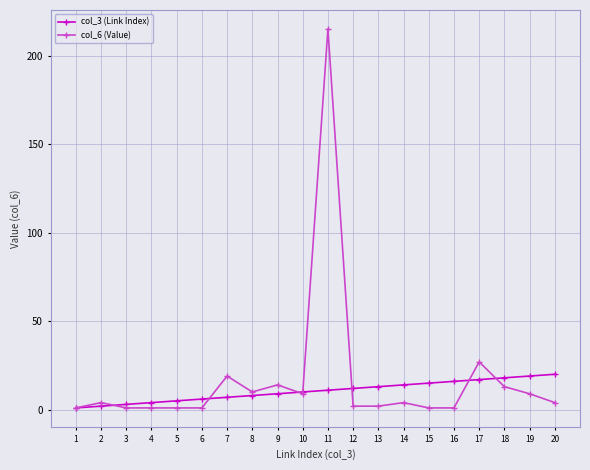

Reading left to right, what are all the values shown in this chart?

col_3 (Link Index): 1	2	3	4	5	6	7	8	9	10	11	12	13	14	15	16	17	18	19	20
col_6 (Value): 1	4	1	1	1	1	19	10	14	9	215	2	2	4	1	1	27	13	9	4